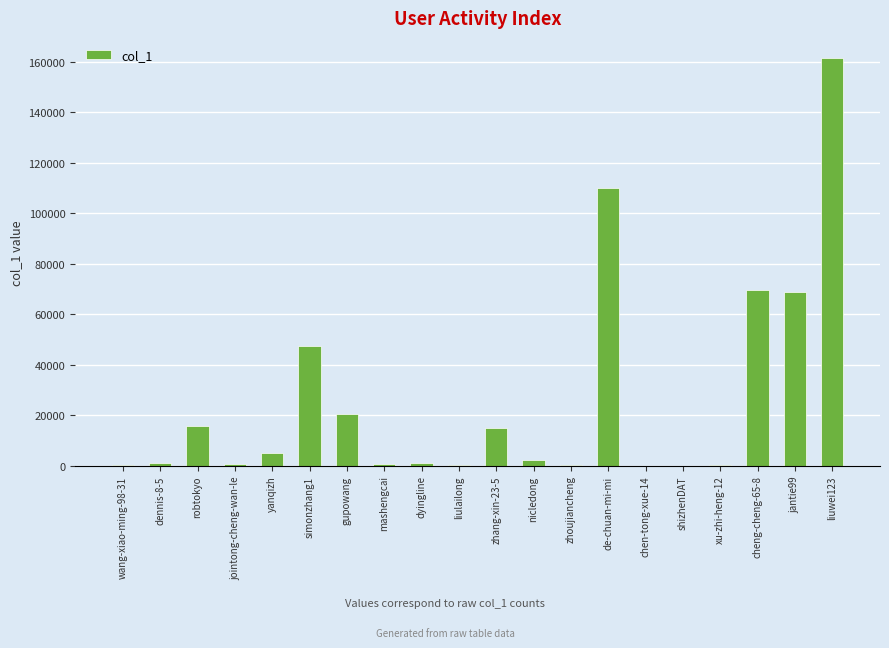

The value at robtokyo is 22893. True or false?

False